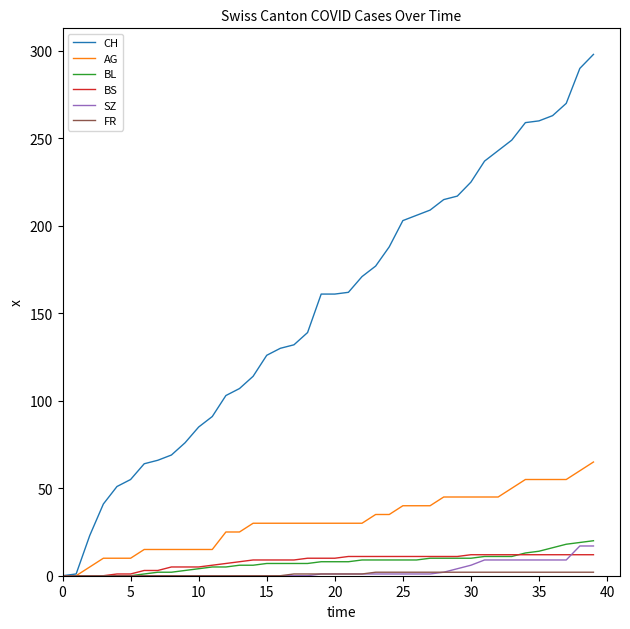

What is the average value of the CH series?

153